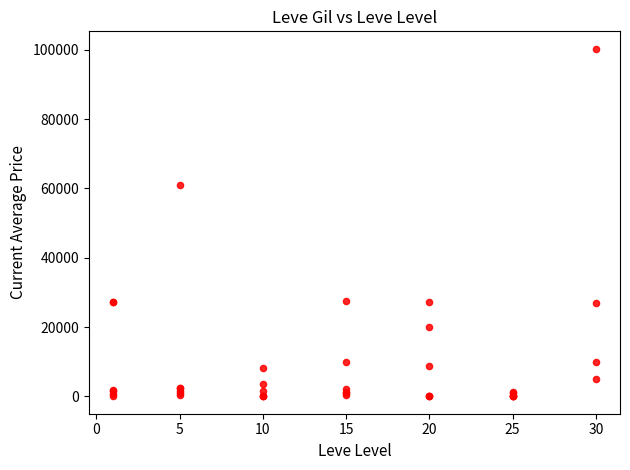

What Y value in the scatter plot is closest to 50171?

61000.0